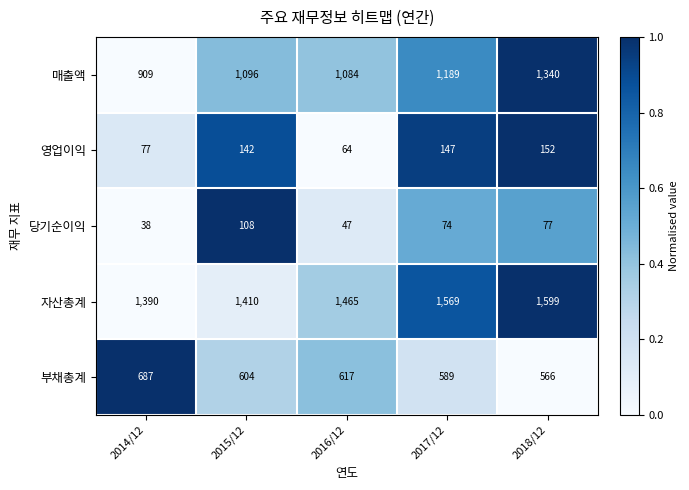

How many 부채총계 values are between 589 and 617?

3